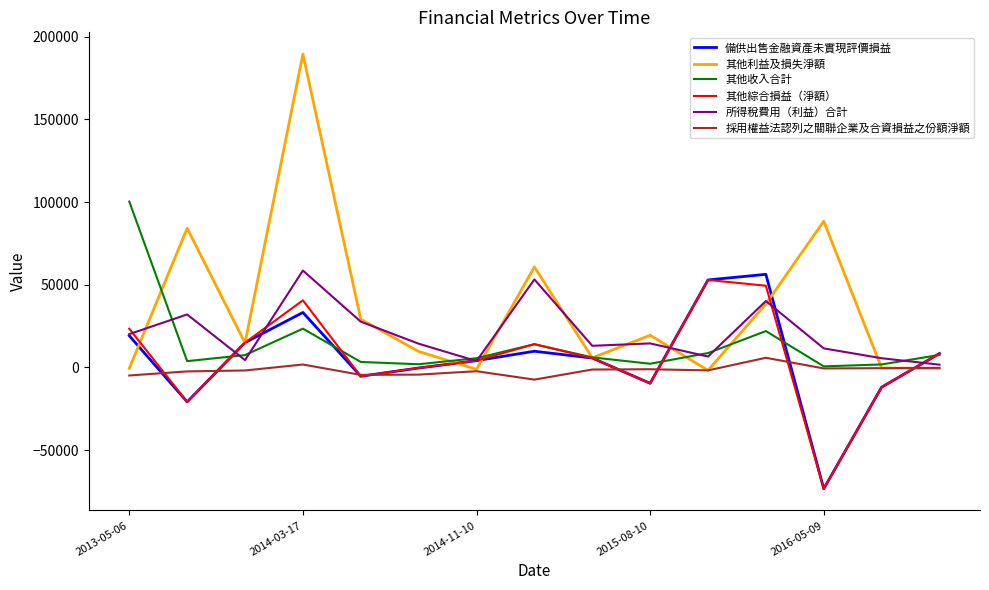

Which series has the largest range (max minus min)?

其他利益及損失淨額